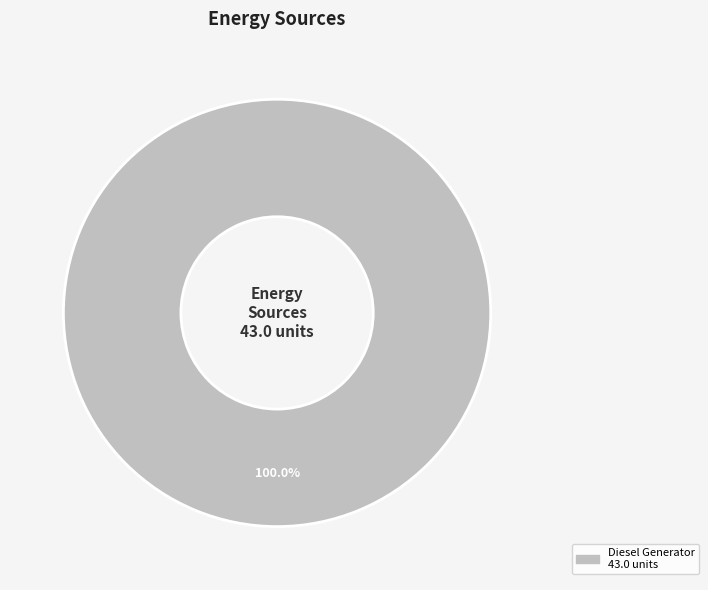

Is there a majority slice in this chart?

Yes